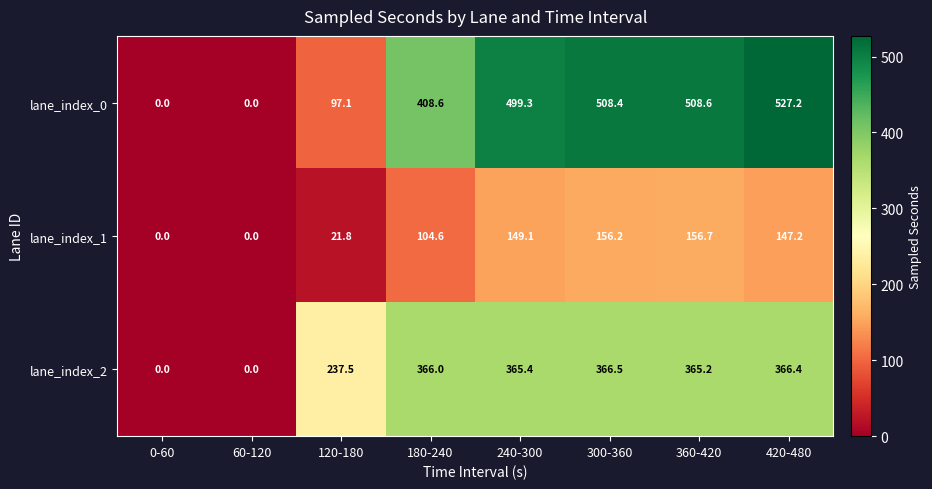

What is the spread (max minus min) of values at 120-180?

215.7